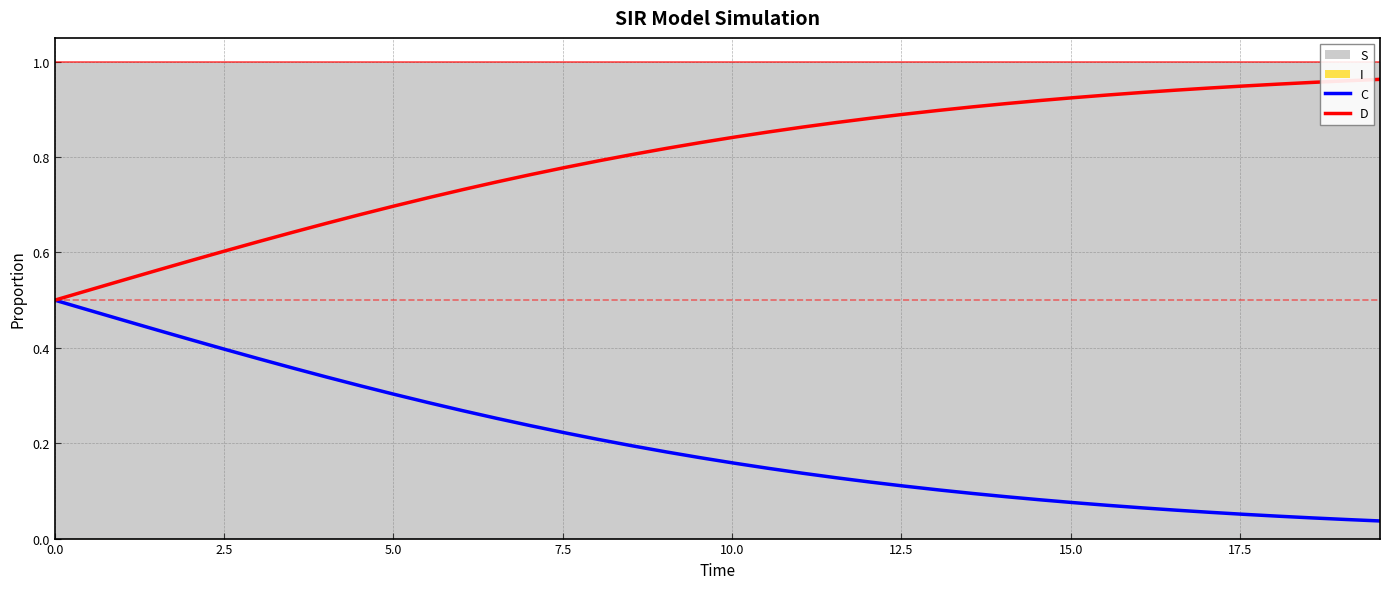

How many lines are shown in the chart?

2